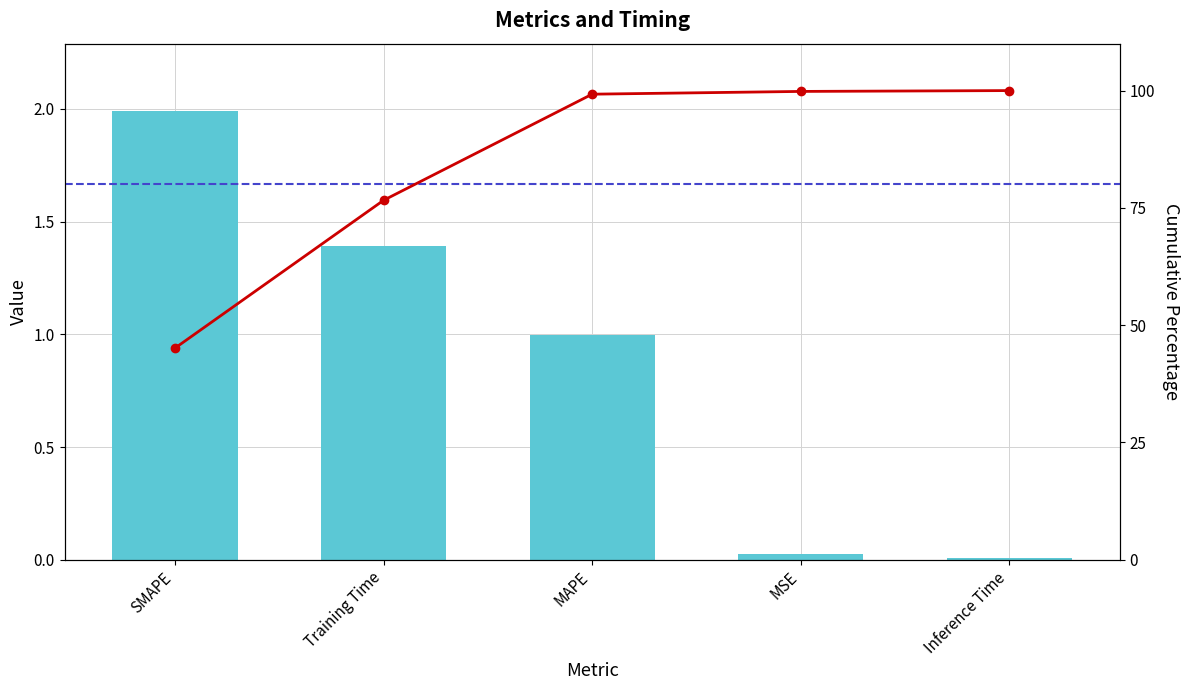

Reading left to right, what are all the values shown in this chart?

col_1: 2.0	1.4	1.0	0.0	0.0
Cumulative %: 45.1	76.6	99.2	99.8	100.0